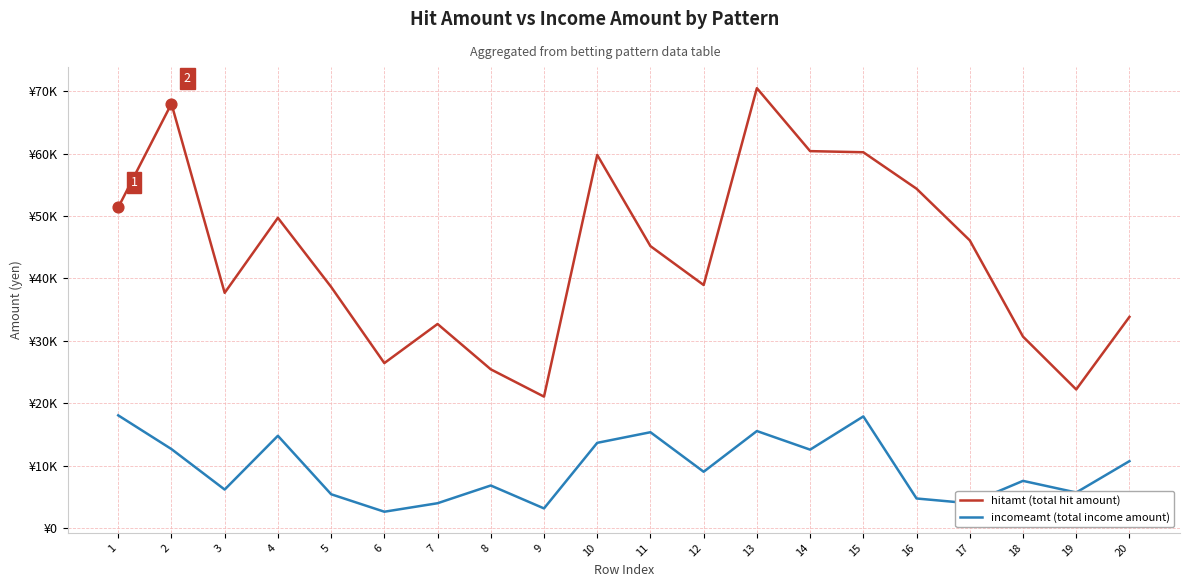

At which category is the sum across all series the highest?

13